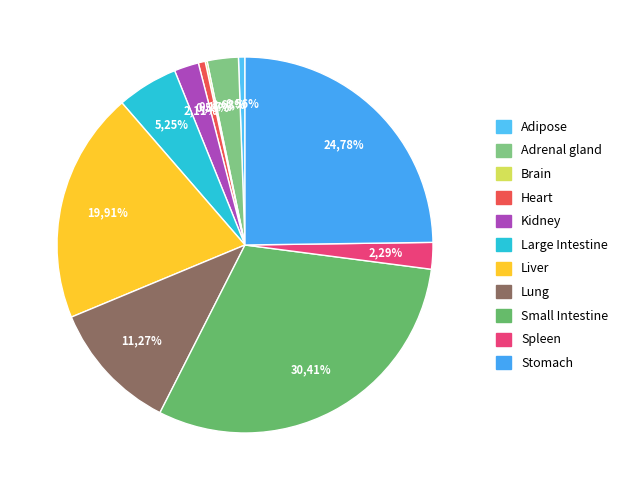

Rank the categories by value from highest to lowest.

Small Intestine, Stomach, Liver, Lung, Large Intestine, Adrenal gland, Spleen, Kidney, Heart, Adipose, Brain